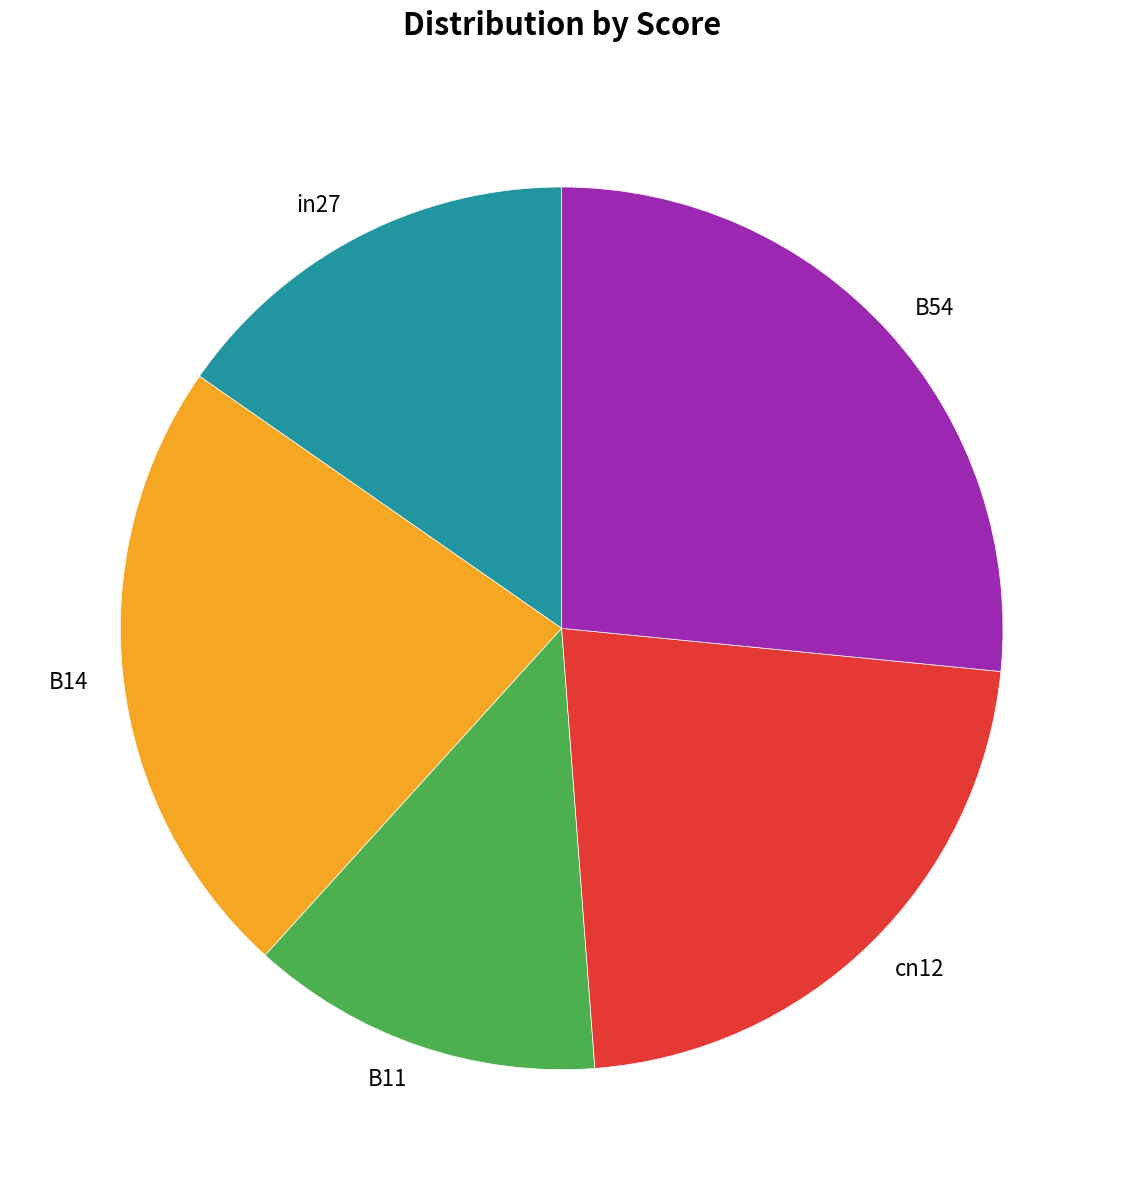

The B11 slice represents 13% of the pie. True or false?

True